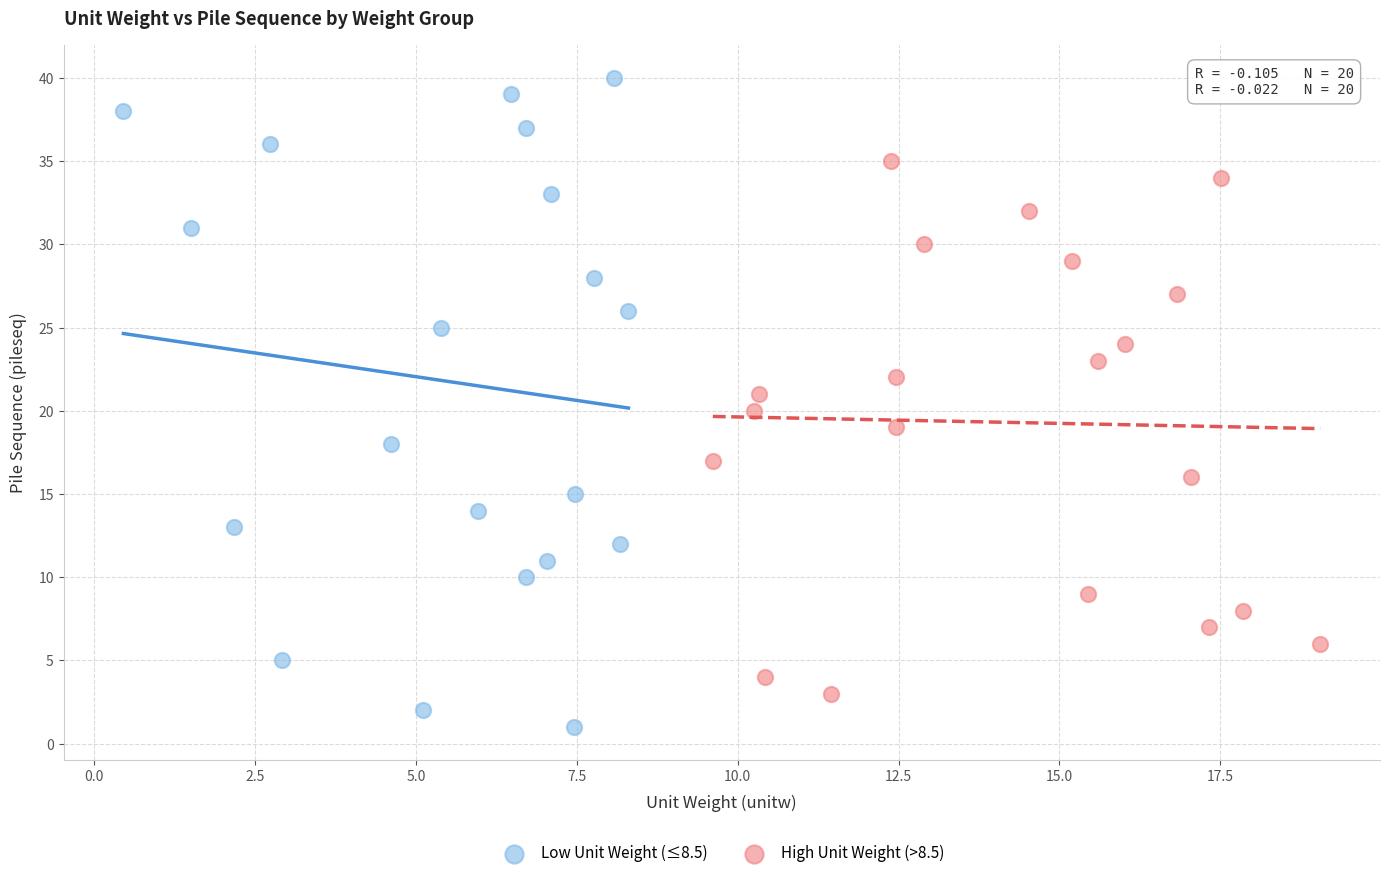

What are all the series names shown in the legend?

Low Unit Weight (≤8.5), High Unit Weight (>8.5)